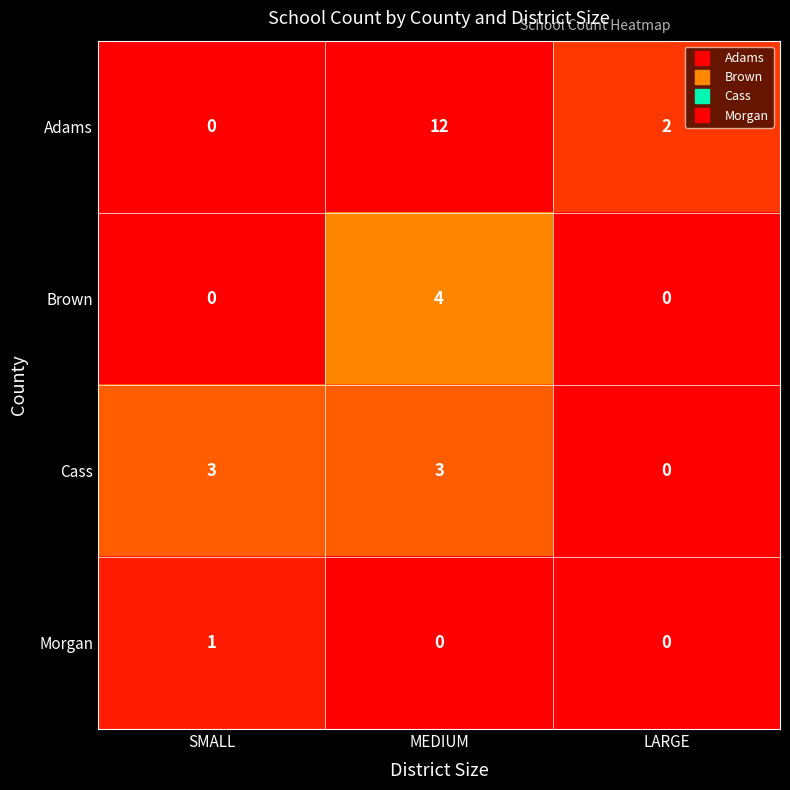

Read the Cass value at MEDIUM.

3